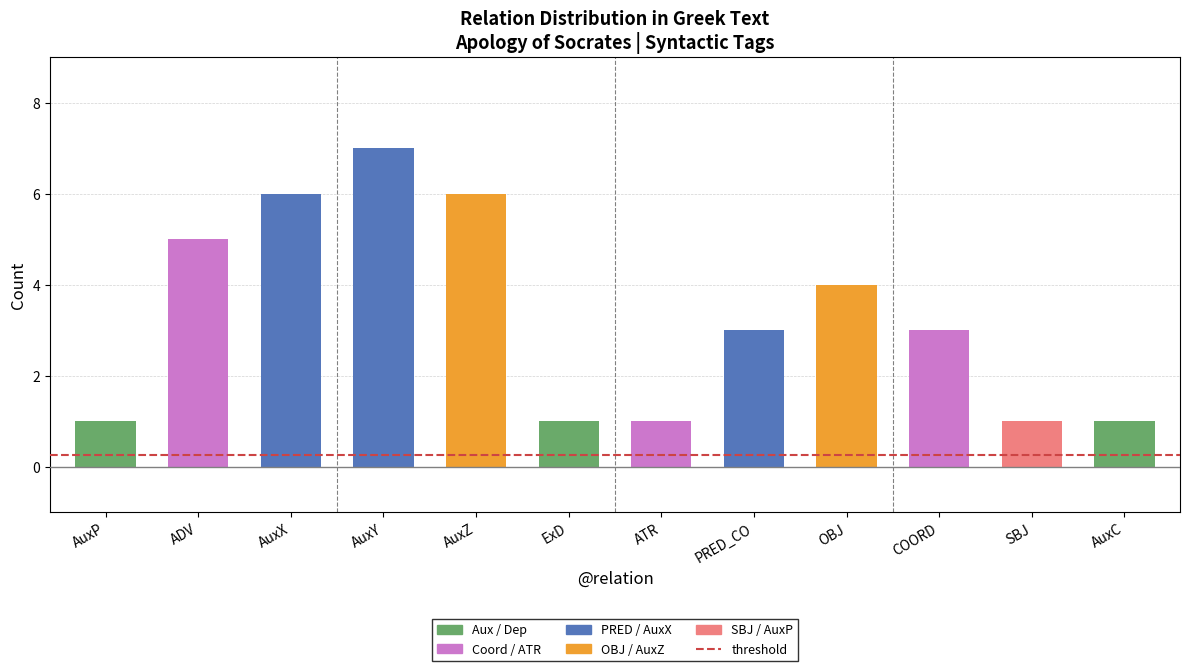

What value does the data have at AuxP?

1